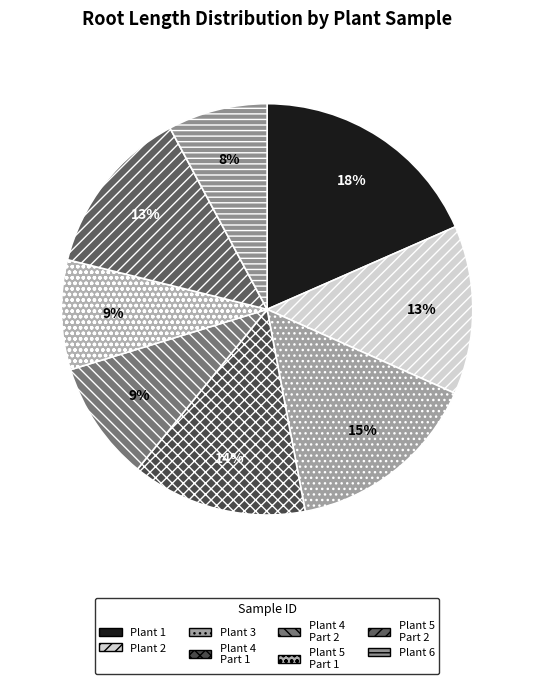

Is there any slice that represents more than half of the pie?

No